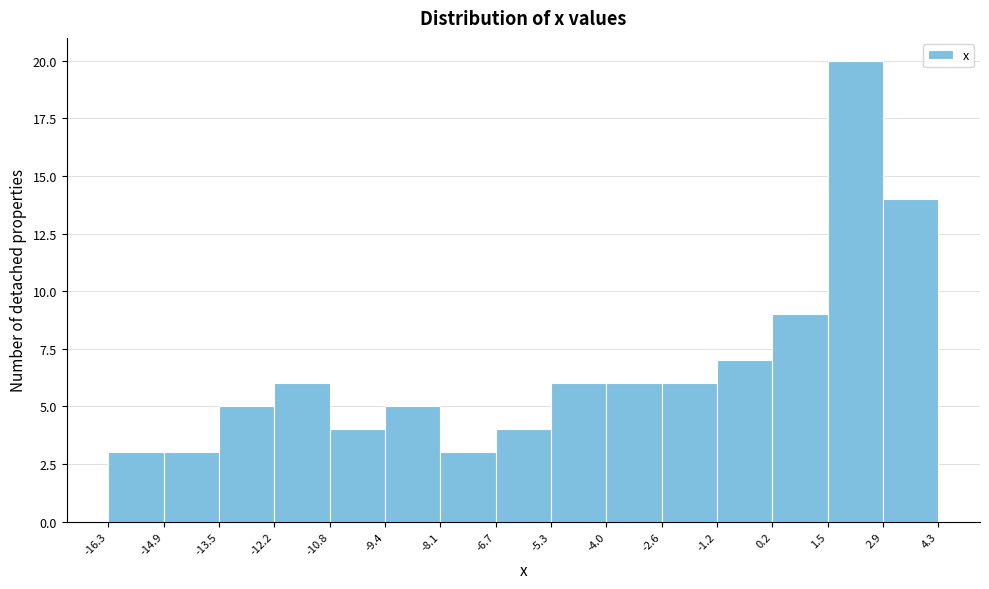

Reading left to right, list every bar in this chart as the range it spans on the x-axis followed by its height. The values are not printed on the chart, so give them approximately, as read against the axis.

-16.3 to -14.9: 3
-14.9 to -13.5: 3
-13.5 to -12.2: 5
-12.2 to -10.8: 6
-10.8 to -9.4: 4
-9.4 to -8.1: 5
-8.1 to -6.7: 3
-6.7 to -5.3: 4
-5.3 to -4.0: 6
-4.0 to -2.6: 6
-2.6 to -1.2: 6
-1.2 to 0.2: 7
0.2 to 1.5: 9
1.5 to 2.9: 20
2.9 to 4.3: 14